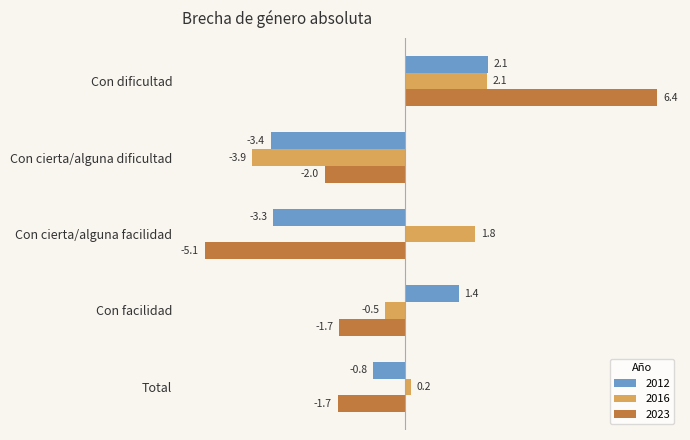

What is the sum of all 2016 values?

-0.4